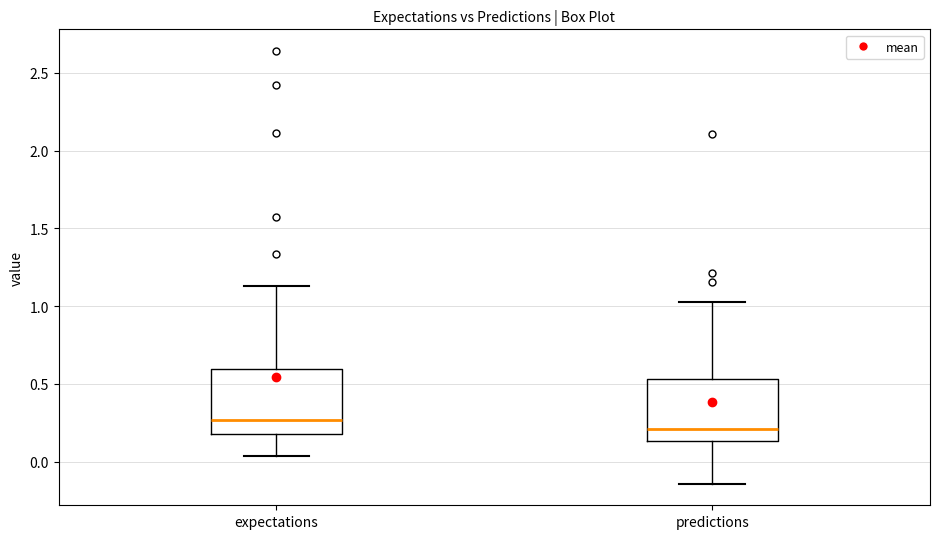

Which box has the highest median line?

expectations